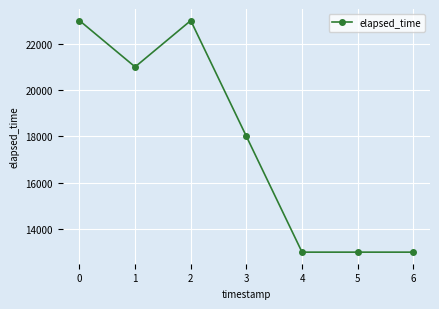

What is the difference between the second highest and second lowest values?

10000